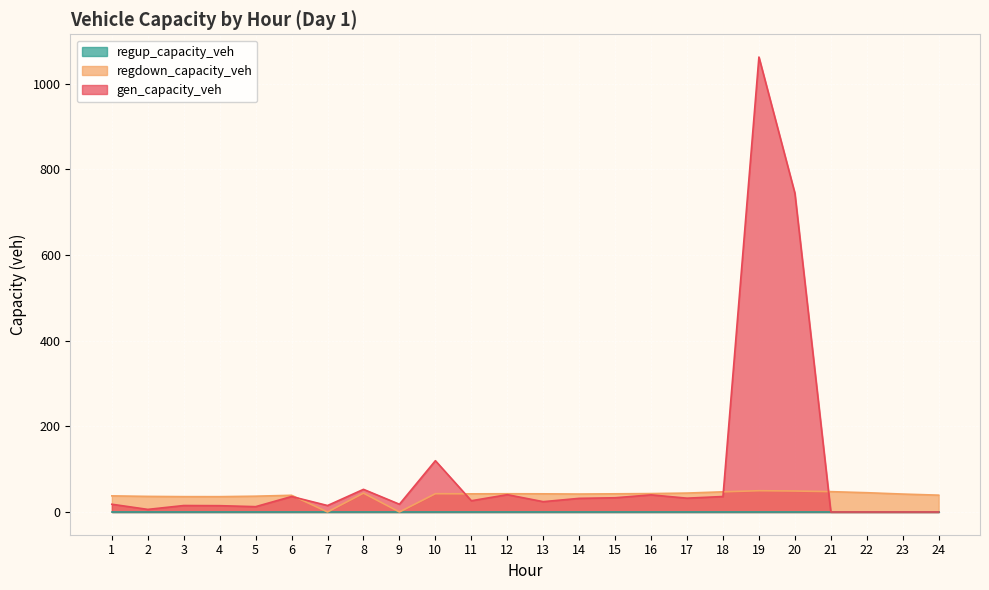

Rank the categories by gen_capacity_veh value from lowest to highest.

21, 22, 23, 24, 2, 5, 4, 3, 7, 1, 9, 13, 11, 14, 17, 15, 6, 18, 16, 12, 8, 10, 20, 19